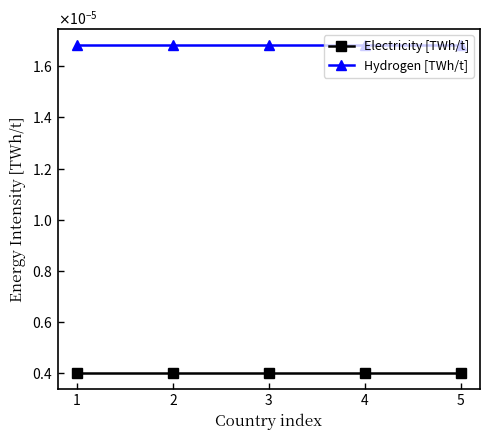

True or false: Electricity [TWh/t] and Hydrogen [TWh/t] intersect in this chart.

False